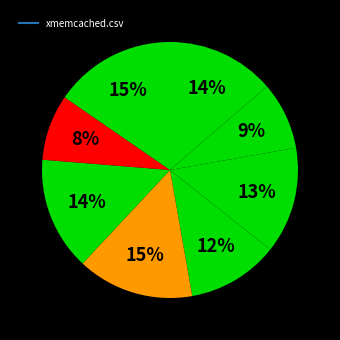

Count the number of slices in the pie.

8